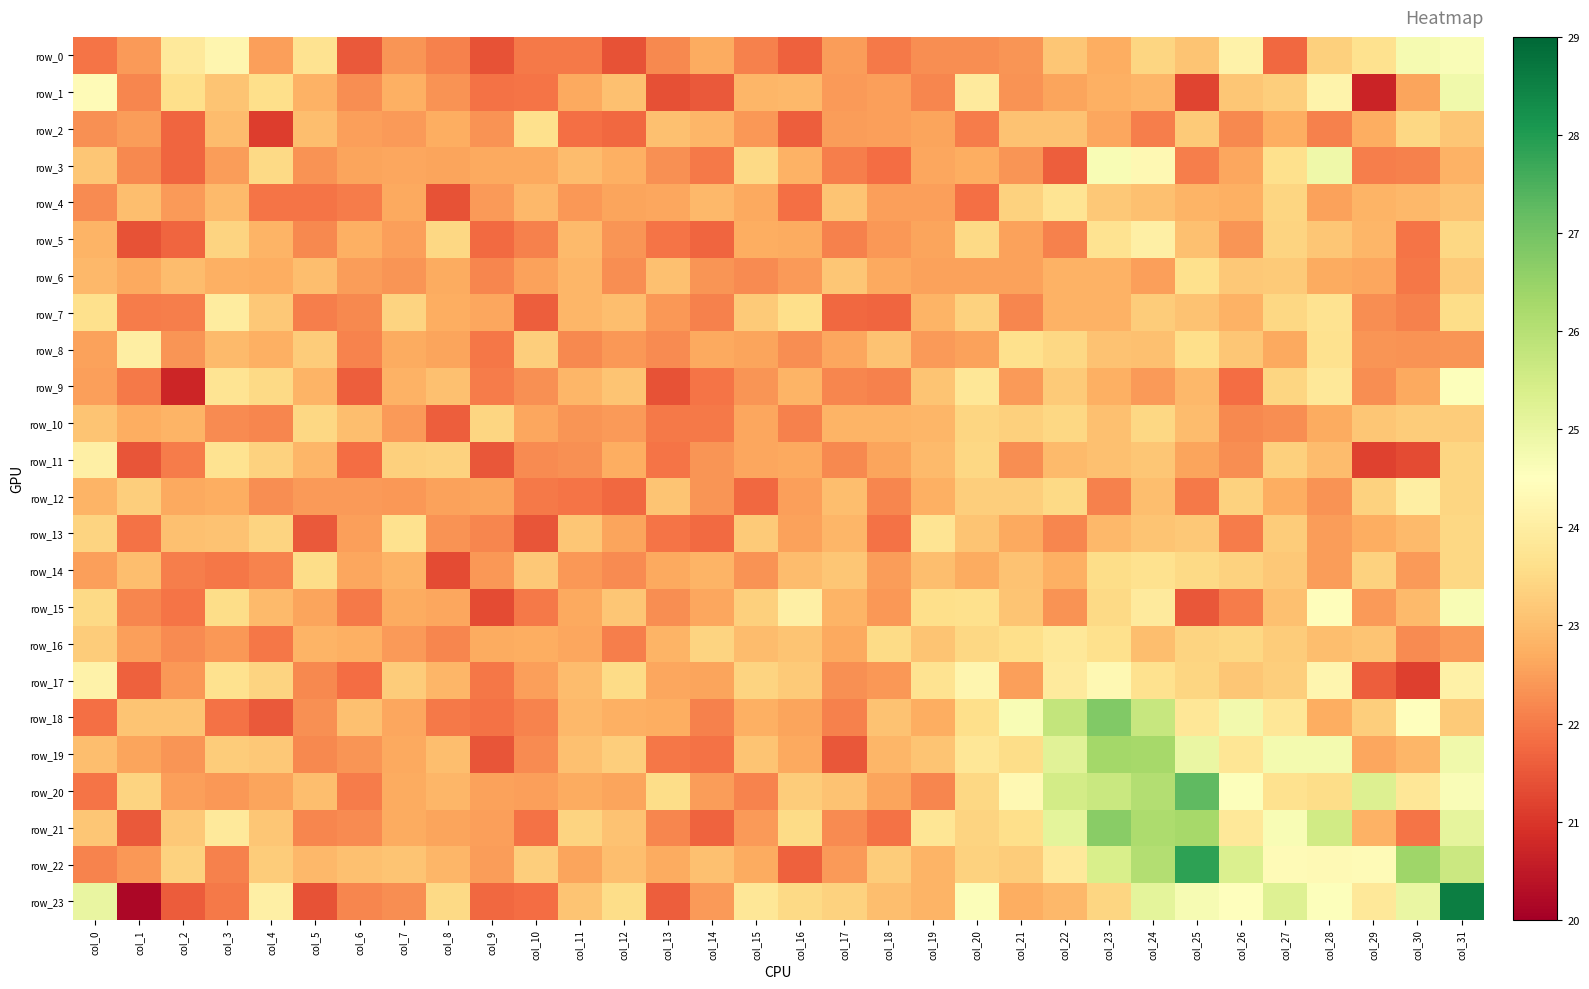

Reading left to right, list all the values displayed in this chart.

row_0: col_0=21.9	col_1=22.5	col_2=23.9	col_3=24.3	col_4=22.5	col_5=23.7	col_6=21.5	col_7=22.4	col_8=22.1	col_9=21.4	col_10=22.0	col_11=22.0	col_12=21.4	col_13=22.2	col_14=22.7	col_15=22.1	col_16=21.6	col_17=22.5	col_18=22.0	col_19=22.3	col_20=22.3	col_21=22.4	col_22=23.1	col_23=22.7	col_24=23.4	col_25=23.1	col_26=24.1	col_27=21.7	col_28=23.3	col_29=23.7	col_30=24.7	col_31=24.6
row_1: col_0=24.4	col_1=22.2	col_2=23.6	col_3=23.1	col_4=23.6	col_5=22.8	col_6=22.3	col_7=22.8	col_8=22.3	col_9=21.9	col_10=21.9	col_11=22.6	col_12=23.0	col_13=21.4	col_14=21.5	col_15=22.9	col_16=22.9	col_17=22.4	col_18=22.5	col_19=22.2	col_20=23.9	col_21=22.3	col_22=22.6	col_23=22.8	col_24=22.8	col_25=21.2	col_26=23.1	col_27=23.3	col_28=24.1	col_29=20.7	col_30=22.6	col_31=24.8
row_2: col_0=22.3	col_1=22.5	col_2=21.7	col_3=23.0	col_4=21.1	col_5=23.0	col_6=22.5	col_7=22.4	col_8=22.7	col_9=22.3	col_10=23.6	col_11=21.9	col_12=21.7	col_13=23.0	col_14=22.9	col_15=22.4	col_16=21.6	col_17=22.5	col_18=22.5	col_19=22.6	col_20=22.0	col_21=23.1	col_22=23.1	col_23=22.6	col_24=22.1	col_25=23.2	col_26=22.2	col_27=22.7	col_28=22.1	col_29=22.7	col_30=23.5	col_31=23.2
row_3: col_0=23.1	col_1=22.2	col_2=21.7	col_3=22.5	col_4=23.5	col_5=22.3	col_6=22.6	col_7=22.6	col_8=22.6	col_9=22.6	col_10=22.6	col_11=23.0	col_12=22.8	col_13=22.3	col_14=22.0	col_15=23.5	col_16=22.8	col_17=22.1	col_18=21.8	col_19=22.6	col_20=22.7	col_21=22.4	col_22=21.6	col_23=24.7	col_24=24.3	col_25=22.1	col_26=22.6	col_27=23.6	col_28=24.9	col_29=22.1	col_30=22.1	col_31=22.8
row_4: col_0=22.2	col_1=23.0	col_2=22.4	col_3=22.9	col_4=21.9	col_5=21.9	col_6=22.0	col_7=22.7	col_8=21.4	col_9=22.4	col_10=22.9	col_11=22.4	col_12=22.6	col_13=22.6	col_14=22.9	col_15=22.7	col_16=21.8	col_17=23.1	col_18=22.5	col_19=22.5	col_20=21.8	col_21=23.4	col_22=23.8	col_23=23.2	col_24=23.0	col_25=22.8	col_26=22.8	col_27=23.4	col_28=22.5	col_29=22.8	col_30=22.9	col_31=23.1
row_5: col_0=22.8	col_1=21.4	col_2=21.7	col_3=23.4	col_4=22.8	col_5=22.2	col_6=22.7	col_7=22.5	col_8=23.5	col_9=21.8	col_10=22.1	col_11=22.9	col_12=22.4	col_13=21.9	col_14=21.7	col_15=22.7	col_16=22.7	col_17=22.1	col_18=22.4	col_19=22.6	col_20=23.5	col_21=22.5	col_22=22.1	col_23=23.7	col_24=24.1	col_25=23.1	col_26=22.4	col_27=23.4	col_28=23.1	col_29=22.9	col_30=21.9	col_31=23.5
row_6: col_0=22.9	col_1=22.6	col_2=23.0	col_3=22.8	col_4=22.7	col_5=23.0	col_6=22.5	col_7=22.4	col_8=22.7	col_9=22.2	col_10=22.5	col_11=22.9	col_12=22.3	col_13=23.0	col_14=22.4	col_15=22.2	col_16=22.5	col_17=23.1	col_18=22.6	col_19=22.6	col_20=22.6	col_21=22.6	col_22=22.8	col_23=22.8	col_24=22.5	col_25=23.6	col_26=23.2	col_27=23.2	col_28=22.7	col_29=22.6	col_30=22.0	col_31=23.2
row_7: col_0=23.6	col_1=22.0	col_2=22.1	col_3=24.0	col_4=23.2	col_5=22.1	col_6=22.2	col_7=23.4	col_8=22.7	col_9=22.6	col_10=21.6	col_11=22.9	col_12=23.0	col_13=22.4	col_14=22.1	col_15=23.2	col_16=23.6	col_17=21.8	col_18=21.7	col_19=22.8	col_20=23.4	col_21=22.2	col_22=22.8	col_23=22.8	col_24=23.2	col_25=23.1	col_26=22.8	col_27=23.5	col_28=23.7	col_29=22.3	col_30=22.1	col_31=23.6
row_8: col_0=22.6	col_1=24.0	col_2=22.4	col_3=22.9	col_4=22.8	col_5=23.2	col_6=22.1	col_7=22.7	col_8=22.6	col_9=21.9	col_10=23.3	col_11=22.2	col_12=22.4	col_13=22.2	col_14=22.6	col_15=22.6	col_16=22.3	col_17=22.6	col_18=23.1	col_19=22.5	col_20=22.6	col_21=23.6	col_22=23.5	col_23=23.1	col_24=23.1	col_25=23.6	col_26=23.1	col_27=22.7	col_28=23.7	col_29=22.4	col_30=22.3	col_31=22.4
row_9: col_0=22.5	col_1=22.0	col_2=20.7	col_3=23.7	col_4=23.5	col_5=22.8	col_6=21.6	col_7=22.8	col_8=23.1	col_9=22.0	col_10=22.3	col_11=22.8	col_12=23.1	col_13=21.4	col_14=21.9	col_15=22.4	col_16=22.8	col_17=22.2	col_18=22.1	col_19=23.1	col_20=23.8	col_21=22.5	col_22=23.2	col_23=22.7	col_24=22.4	col_25=22.9	col_26=21.8	col_27=23.4	col_28=23.9	col_29=22.3	col_30=22.7	col_31=24.6
row_10: col_0=23.1	col_1=22.7	col_2=22.8	col_3=22.2	col_4=22.1	col_5=23.5	col_6=23.0	col_7=22.4	col_8=21.6	col_9=23.4	col_10=22.6	col_11=22.4	col_12=22.5	col_13=22.0	col_14=22.0	col_15=22.6	col_16=22.1	col_17=22.8	col_18=22.8	col_19=22.9	col_20=23.4	col_21=23.3	col_22=23.5	col_23=23.0	col_24=23.5	col_25=23.0	col_26=22.2	col_27=22.3	col_28=22.7	col_29=23.2	col_30=23.2	col_31=23.2
row_11: col_0=24.1	col_1=21.5	col_2=22.0	col_3=23.7	col_4=23.4	col_5=22.9	col_6=21.8	col_7=23.3	col_8=23.3	col_9=21.5	col_10=22.2	col_11=22.3	col_12=22.7	col_13=21.9	col_14=22.4	col_15=22.6	col_16=22.6	col_17=22.2	col_18=22.6	col_19=22.9	col_20=23.5	col_21=22.3	col_22=22.9	col_23=23.0	col_24=23.2	col_25=22.6	col_26=22.3	col_27=23.3	col_28=23.0	col_29=21.2	col_30=21.3	col_31=23.4
row_12: col_0=22.8	col_1=23.3	col_2=22.7	col_3=22.7	col_4=22.3	col_5=22.5	col_6=22.4	col_7=22.4	col_8=22.5	col_9=22.6	col_10=22.0	col_11=21.9	col_12=21.8	col_13=23.1	col_14=22.4	col_15=21.8	col_16=22.5	col_17=23.0	col_18=22.2	col_19=22.8	col_20=23.3	col_21=23.3	col_22=23.5	col_23=22.1	col_24=23.0	col_25=22.0	col_26=23.3	col_27=22.7	col_28=22.3	col_29=23.3	col_30=24.0	col_31=23.4
row_13: col_0=23.4	col_1=21.9	col_2=23.1	col_3=23.1	col_4=23.4	col_5=21.5	col_6=22.5	col_7=23.7	col_8=22.3	col_9=22.2	col_10=21.4	col_11=23.1	col_12=22.6	col_13=21.9	col_14=21.8	col_15=23.2	col_16=22.6	col_17=22.9	col_18=21.9	col_19=23.7	col_20=23.1	col_21=22.7	col_22=22.2	col_23=22.9	col_24=23.1	col_25=23.2	col_26=22.0	col_27=23.2	col_28=22.5	col_29=22.7	col_30=22.9	col_31=23.4
row_14: col_0=22.5	col_1=23.0	col_2=22.1	col_3=22.0	col_4=22.1	col_5=23.6	col_6=22.6	col_7=22.8	col_8=21.3	col_9=22.4	col_10=23.2	col_11=22.4	col_12=22.2	col_13=22.7	col_14=22.8	col_15=22.3	col_16=23.0	col_17=23.2	col_18=22.5	col_19=23.0	col_20=22.7	col_21=23.1	col_22=22.7	col_23=23.6	col_24=23.7	col_25=23.5	col_26=23.4	col_27=23.2	col_28=22.5	col_29=23.4	col_30=22.4	col_31=23.5
row_15: col_0=23.5	col_1=22.1	col_2=21.9	col_3=23.6	col_4=22.9	col_5=22.6	col_6=22.0	col_7=22.7	col_8=22.6	col_9=21.3	col_10=22.0	col_11=22.6	col_12=23.1	col_13=22.3	col_14=22.6	col_15=23.3	col_16=24.1	col_17=22.8	col_18=22.4	col_19=23.6	col_20=23.6	col_21=23.1	col_22=22.3	col_23=23.5	col_24=23.9	col_25=21.5	col_26=22.0	col_27=23.0	col_28=24.5	col_29=22.4	col_30=22.9	col_31=24.7
row_16: col_0=23.3	col_1=22.5	col_2=22.2	col_3=22.4	col_4=22.0	col_5=22.8	col_6=22.8	col_7=22.5	col_8=22.2	col_9=22.7	col_10=22.7	col_11=22.6	col_12=22.1	col_13=22.8	col_14=23.4	col_15=23.0	col_16=23.1	col_17=22.7	col_18=23.5	col_19=23.1	col_20=23.5	col_21=23.6	col_22=23.8	col_23=23.6	col_24=23.0	col_25=23.4	col_26=23.5	col_27=23.2	col_28=23.0	col_29=23.1	col_30=22.2	col_31=22.4
row_17: col_0=24.1	col_1=21.6	col_2=22.4	col_3=23.7	col_4=23.4	col_5=22.2	col_6=21.8	col_7=23.3	col_8=22.9	col_9=22.0	col_10=22.5	col_11=23.0	col_12=23.5	col_13=22.6	col_14=22.6	col_15=23.4	col_16=23.2	col_17=22.3	col_18=22.4	col_19=23.7	col_20=24.2	col_21=22.5	col_22=23.9	col_23=24.3	col_24=23.7	col_25=23.4	col_26=23.1	col_27=23.3	col_28=24.2	col_29=21.6	col_30=21.1	col_31=24.1
row_18: col_0=21.8	col_1=23.1	col_2=23.1	col_3=21.9	col_4=21.5	col_5=22.3	col_6=23.1	col_7=22.6	col_8=22.0	col_9=21.9	col_10=22.1	col_11=22.9	col_12=22.7	col_13=22.7	col_14=22.1	col_15=22.7	col_16=22.6	col_17=22.1	col_18=23.1	col_19=22.7	col_20=23.6	col_21=24.7	col_22=25.8	col_23=26.8	col_24=25.7	col_25=23.8	col_26=24.8	col_27=23.8	col_28=22.7	col_29=23.3	col_30=24.5	col_31=23.2
row_19: col_0=23.0	col_1=22.6	col_2=22.4	col_3=23.2	col_4=23.2	col_5=22.2	col_6=22.4	col_7=22.6	col_8=23.0	col_9=21.5	col_10=22.2	col_11=23.0	col_12=23.3	col_13=21.9	col_14=21.9	col_15=23.1	col_16=22.7	col_17=21.5	col_18=22.9	col_19=23.1	col_20=23.8	col_21=23.6	col_22=25.2	col_23=26.3	col_24=26.3	col_25=25.0	col_26=23.8	col_27=24.8	col_28=24.8	col_29=22.6	col_30=22.9	col_31=24.8
row_20: col_0=21.9	col_1=23.4	col_2=22.5	col_3=22.4	col_4=22.6	col_5=23.0	col_6=22.0	col_7=22.7	col_8=22.9	col_9=22.6	col_10=22.5	col_11=22.7	col_12=22.6	col_13=23.6	col_14=22.5	col_15=22.1	col_16=23.2	col_17=23.1	col_18=22.6	col_19=22.1	col_20=23.5	col_21=24.3	col_22=25.5	col_23=25.7	col_24=26.1	col_25=27.3	col_26=24.6	col_27=23.7	col_28=23.6	col_29=25.3	col_30=23.8	col_31=24.6
row_21: col_0=23.2	col_1=21.5	col_2=23.2	col_3=23.9	col_4=23.1	col_5=22.2	col_6=22.2	col_7=22.7	col_8=22.6	col_9=22.5	col_10=21.9	col_11=23.4	col_12=23.1	col_13=22.2	col_14=21.7	col_15=22.4	col_16=23.5	col_17=22.2	col_18=21.9	col_19=23.8	col_20=23.4	col_21=23.6	col_22=25.1	col_23=26.7	col_24=26.2	col_25=26.3	col_26=23.9	col_27=24.7	col_28=25.5	col_29=22.8	col_30=21.9	col_31=25.1
row_22: col_0=22.1	col_1=22.4	col_2=23.4	col_3=22.1	col_4=23.2	col_5=22.9	col_6=23.1	col_7=23.1	col_8=22.9	col_9=22.5	col_10=23.3	col_11=22.6	col_12=23.0	col_13=22.7	col_14=23.0	col_15=22.7	col_16=21.6	col_17=22.5	col_18=23.3	col_19=22.8	col_20=23.4	col_21=23.3	col_22=23.9	col_23=25.4	col_24=26.1	col_25=27.9	col_26=25.3	col_27=24.4	col_28=24.3	col_29=24.4	col_30=26.4	col_31=25.6
row_23: col_0=25.0	col_1=20.2	col_2=21.6	col_3=22.0	col_4=24.1	col_5=21.4	col_6=22.2	col_7=22.3	col_8=23.5	col_9=21.7	col_10=21.8	col_11=23.1	col_12=23.6	col_13=21.6	col_14=22.5	col_15=23.8	col_16=23.5	col_17=23.4	col_18=23.0	col_19=22.8	col_20=24.6	col_21=22.7	col_22=22.9	col_23=23.4	col_24=25.1	col_25=24.7	col_26=24.5	col_27=25.3	col_28=24.6	col_29=23.8	col_30=25.0	col_31=28.6